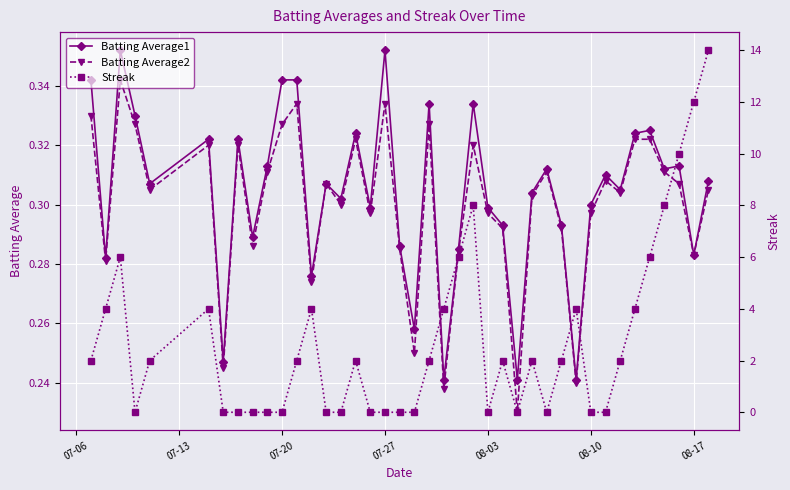

Which series has the widest spread of values?

Streak